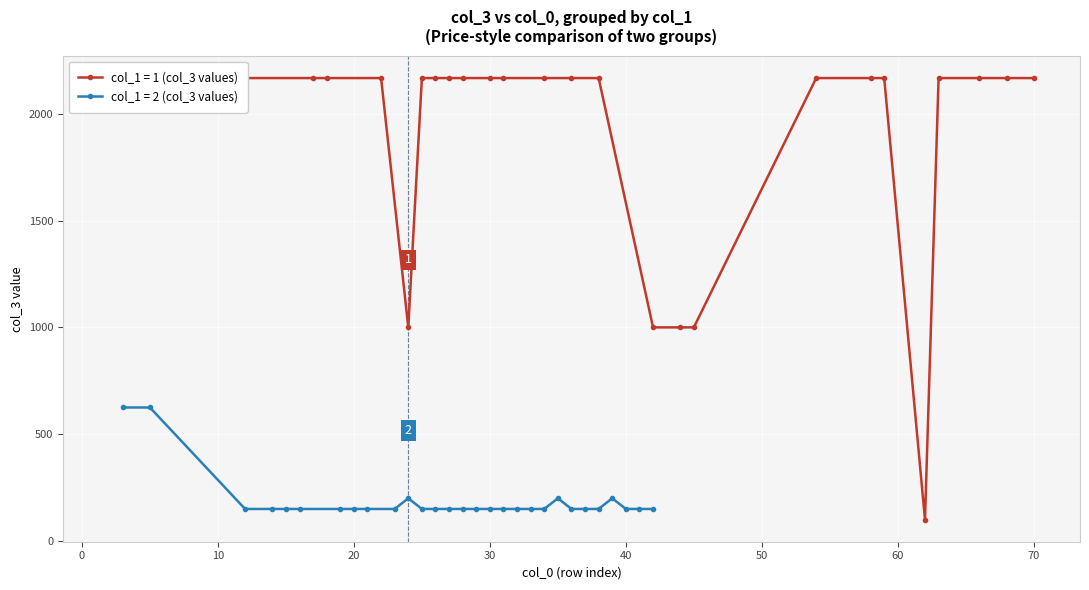

What is the maximum value for col_1 = 2 (col_3 values)?

625